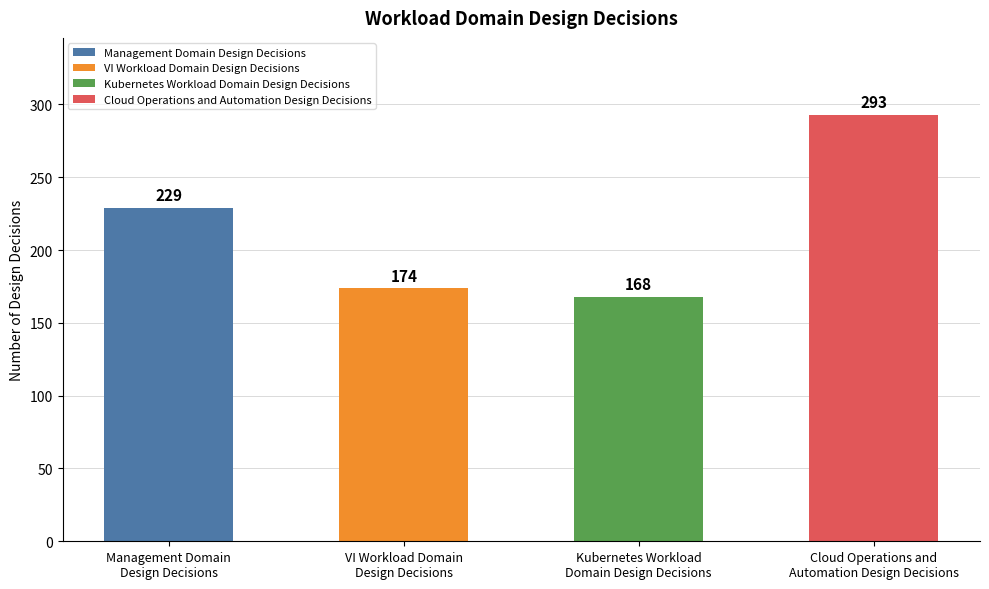

Between Kubernetes Workload
Domain Design Decisions and Management Domain
Design Decisions, which is larger?

Management Domain
Design Decisions